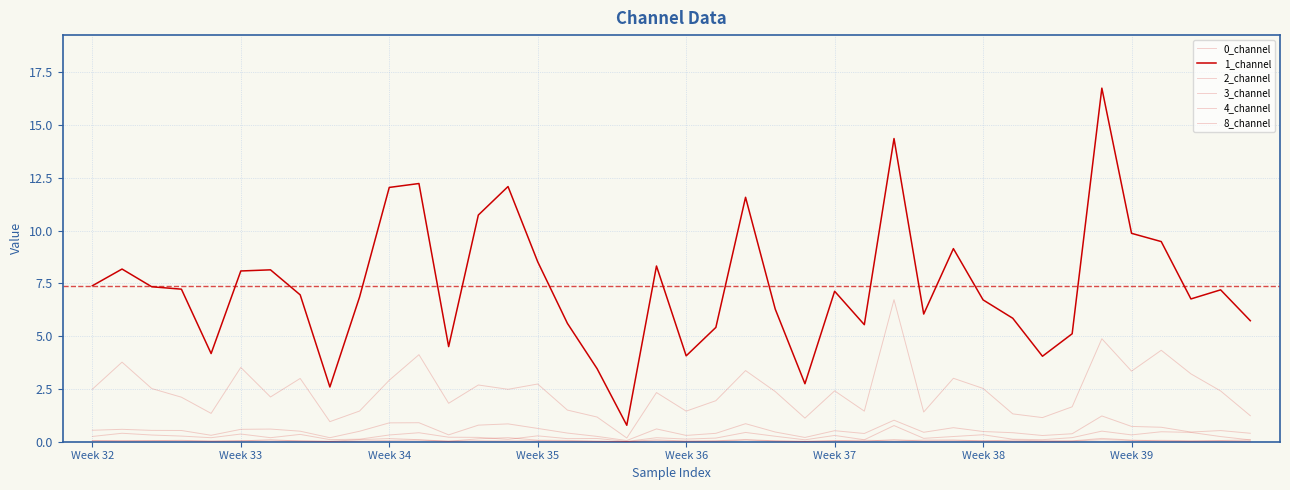

Does the chart have visible grid lines?

Yes